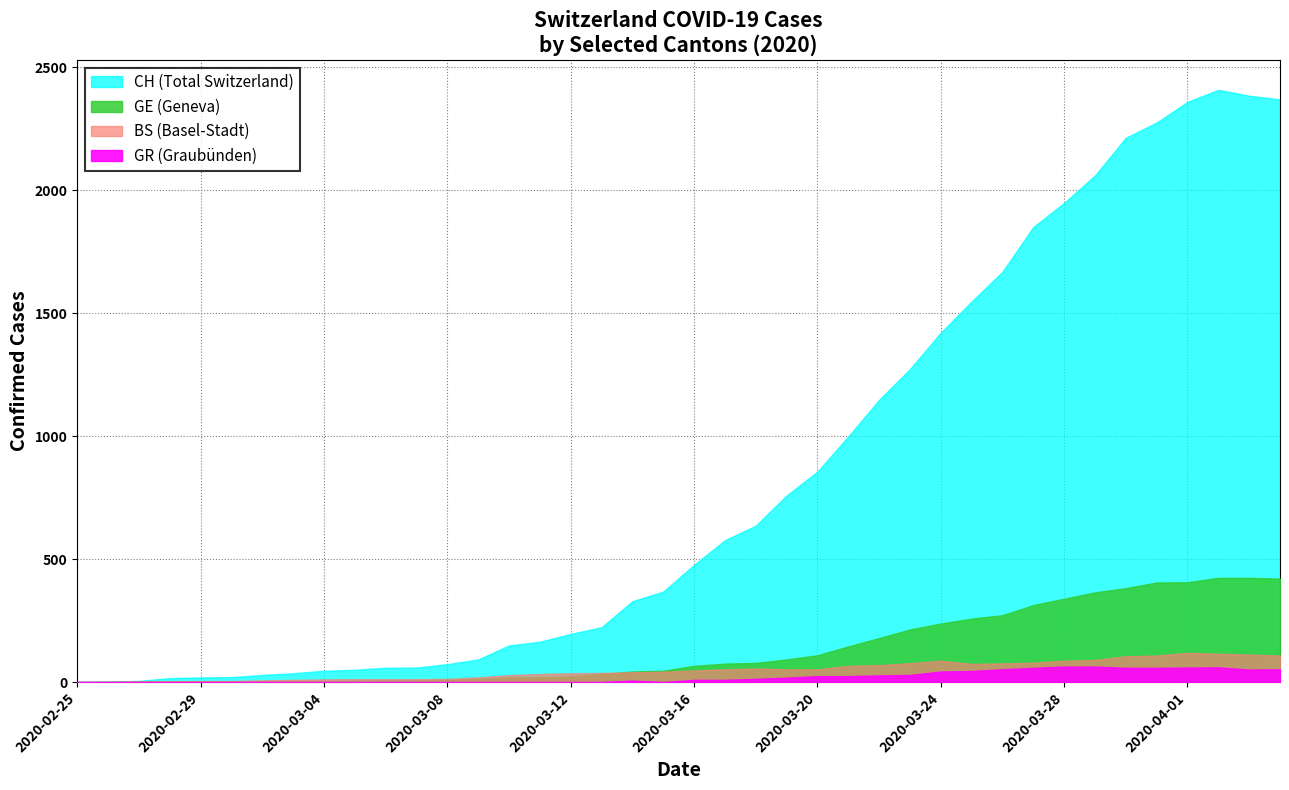

What position from the right is 2020-03-31?

5